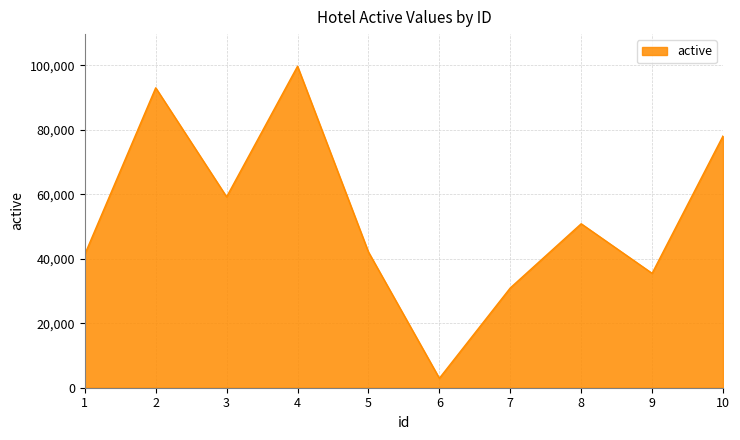

Where is the first local minimum?

3